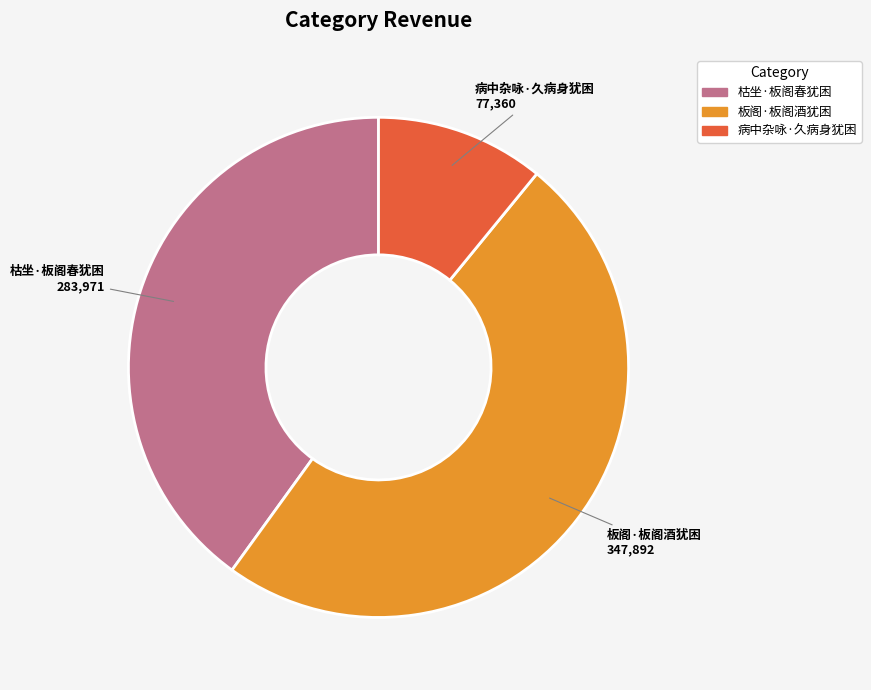

What is the largest slice in the pie chart?

板阁·板阁酒犹困